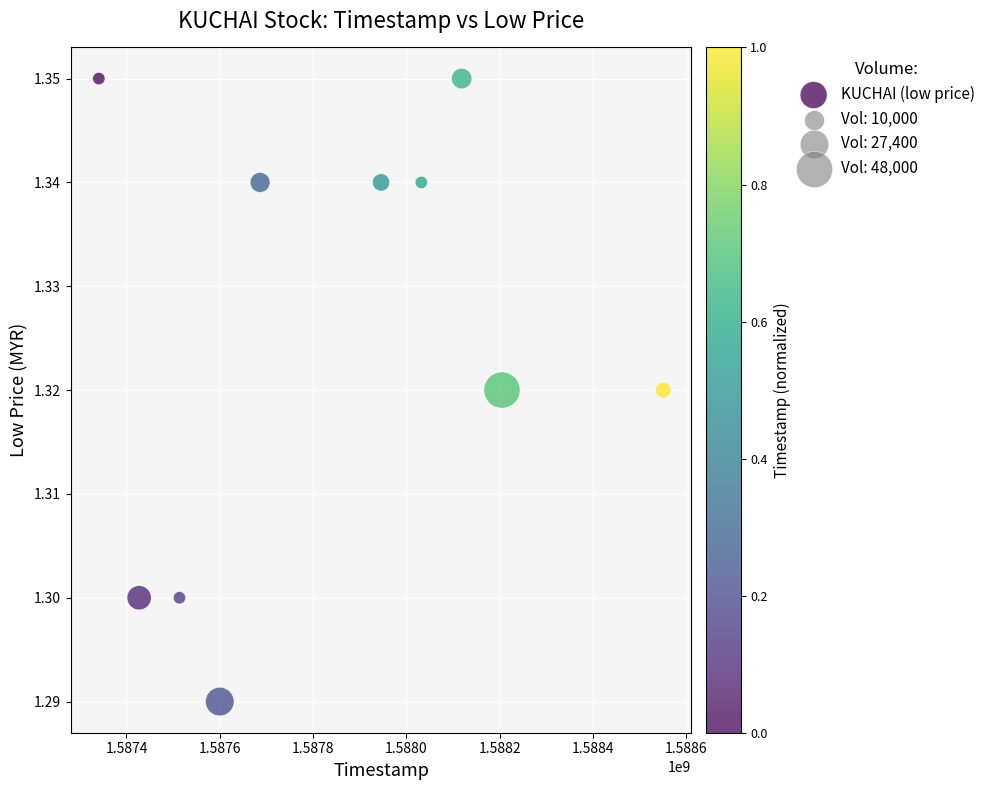

What is the range of X values (max minus min)?

1209600.0